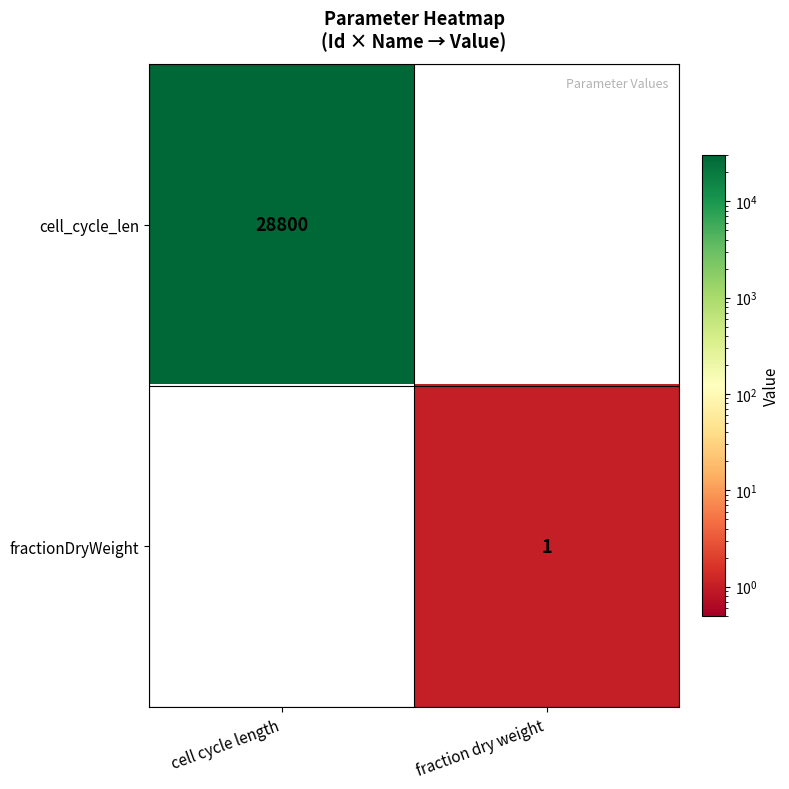

The cell_cycle_len series shows 28800 at cell cycle length. True or false?

True